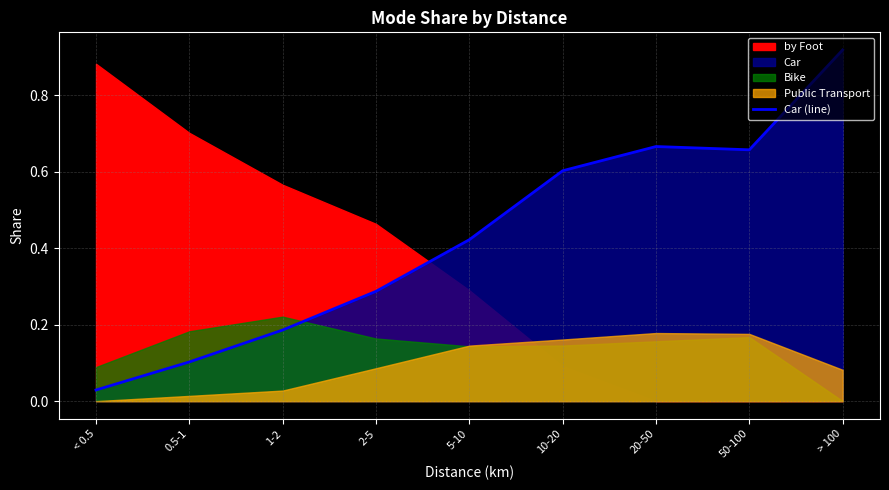

How many lines are shown in the chart?

1